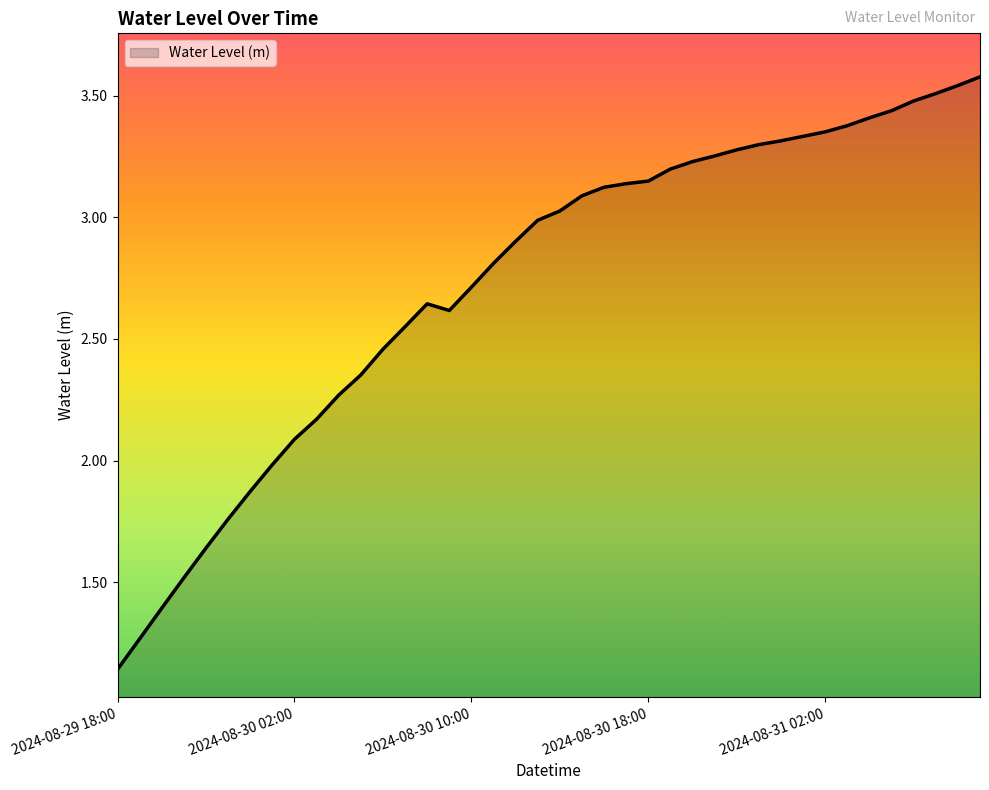

What is the greatest value displayed?

3.6